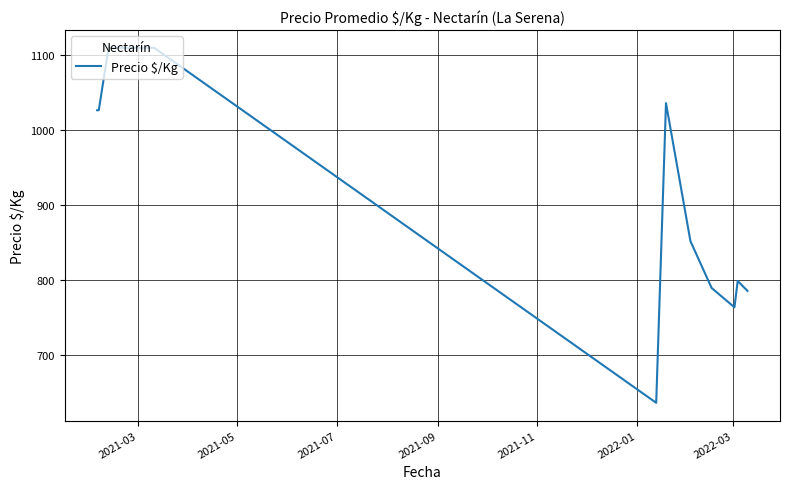

What is the difference between the maximum and minimum values?

472.0